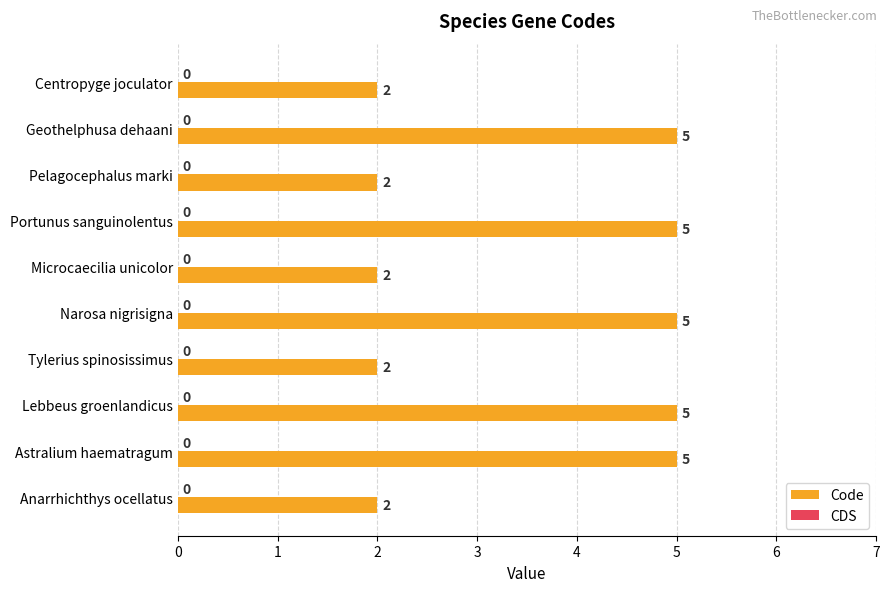

What is the difference between the values at Narosa nigrisigna and Microcaecilia unicolor?

3